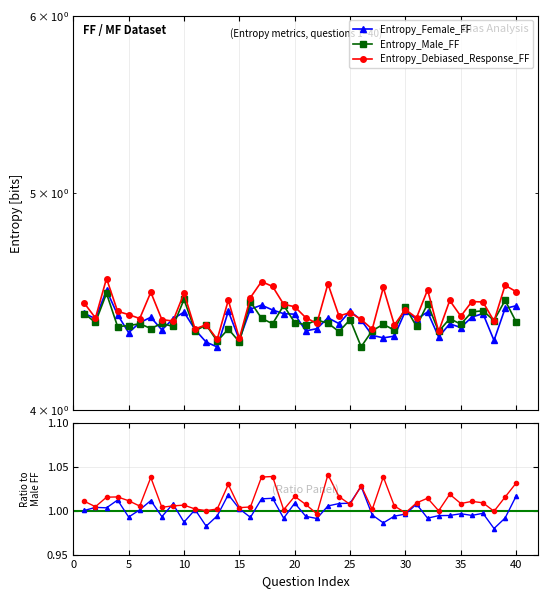

What is the value of the Entropy_Female_FF point at the 29th from the left?

4.3